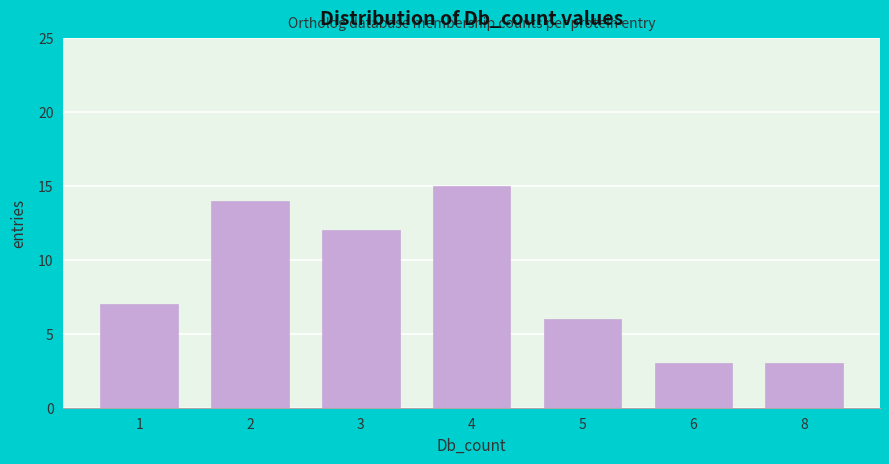

Reading right to left, transcribe all the data shown in this chart.

8=3	6=3	5=6	4=15	3=12	2=14	1=7